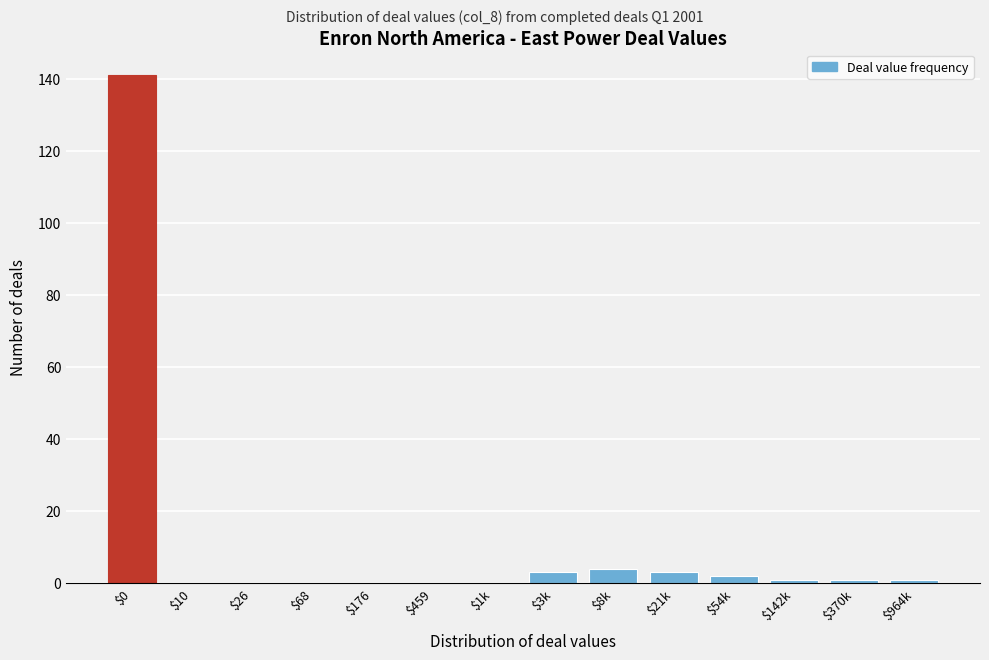

What is the greatest value displayed?

141